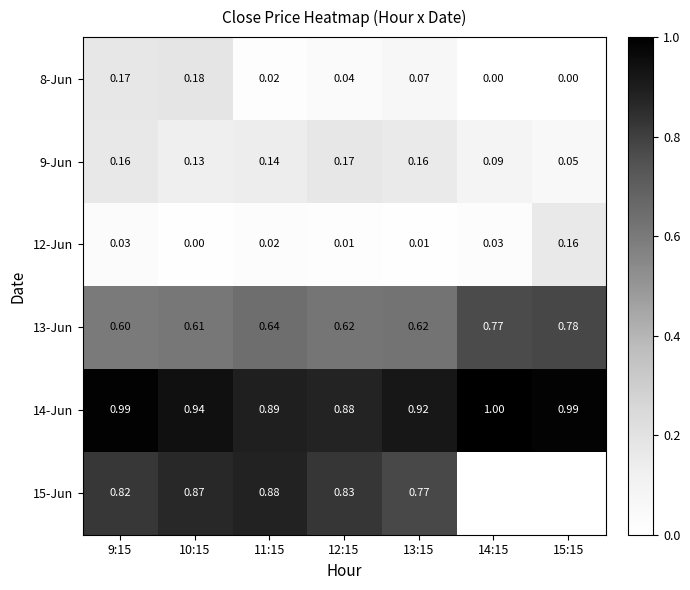

The 14-Jun series shows 0.4 at 13:15. True or false?

False